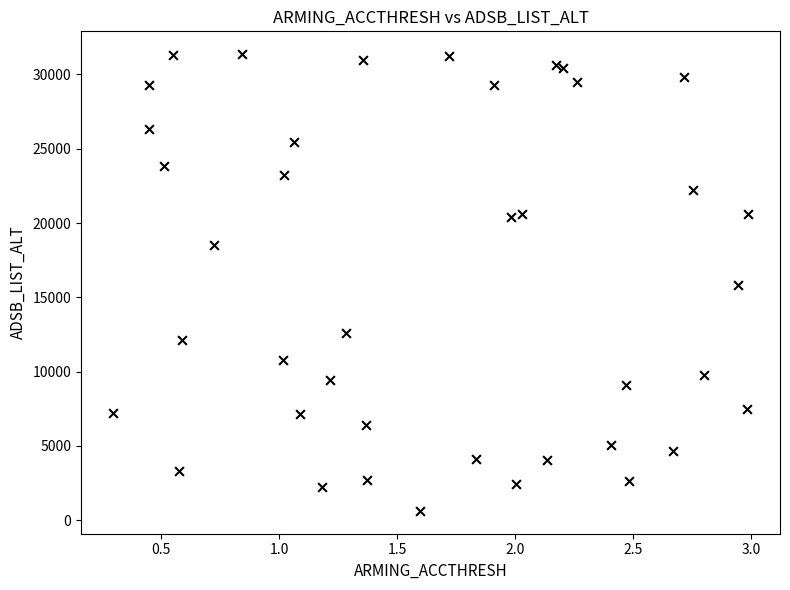

What is the range of X values (max minus min)?

2.7